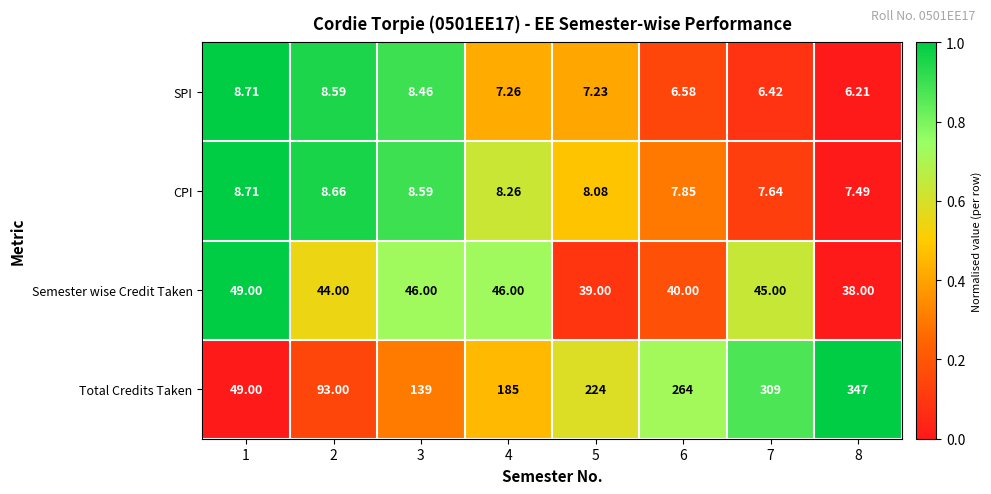

Which series has the largest total across all categories?

Total Credits Taken